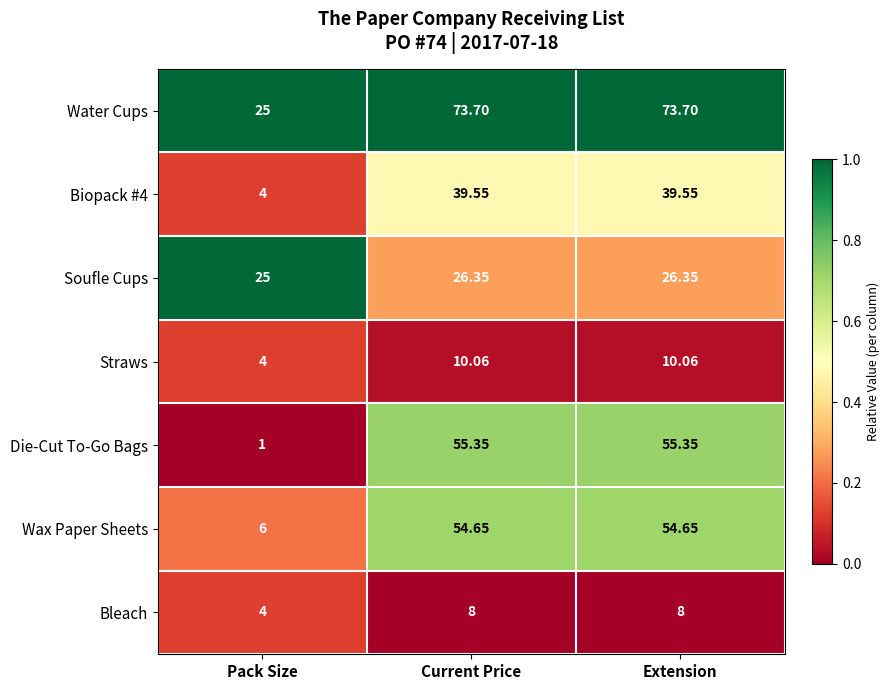

What is the difference between the highest and lowest values at Pack Size?

24.0